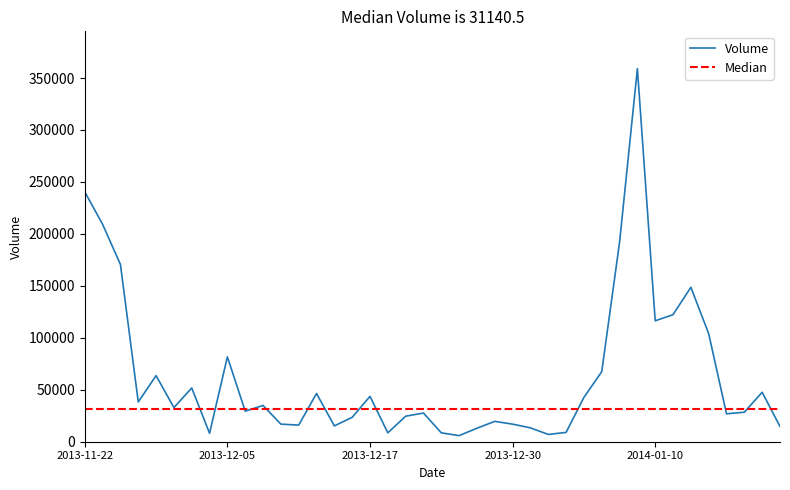

Reading right to left, transcribe all the data shown in this chart.

14640	47582	28403	26855	103959	148605	122261	116377	359018	191895	67407	42659	8962	7019	13336	16913	19598	12993	5866	8544	27603	24564	8557	43658	23470	15223	46409	15995	16921	34866	29441	81652	8122	51724	32840	63599	38267	170588	209209	240432